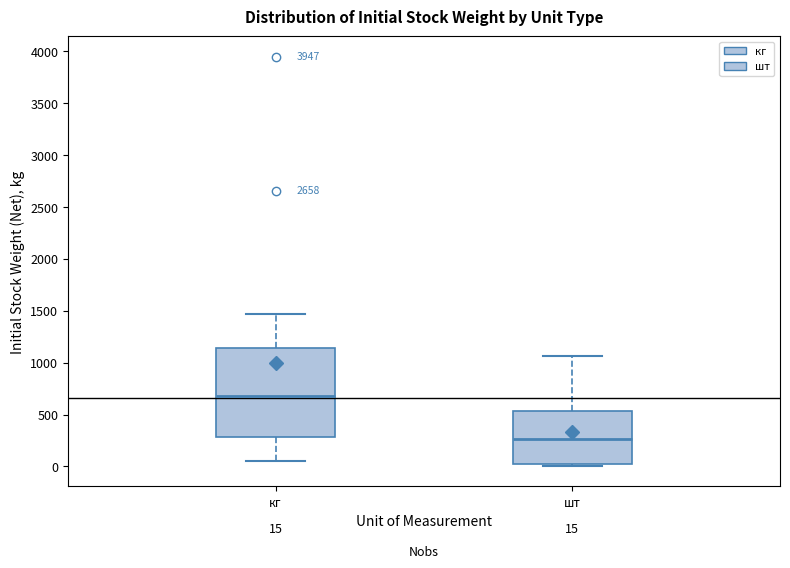

Which box has the highest median line?

кг